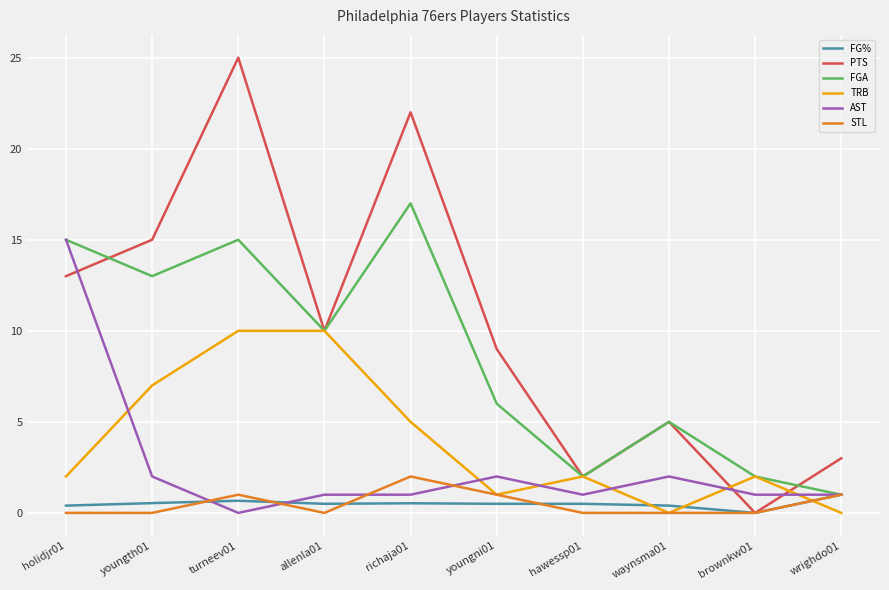

What is the maximum value for FGA?

17.0